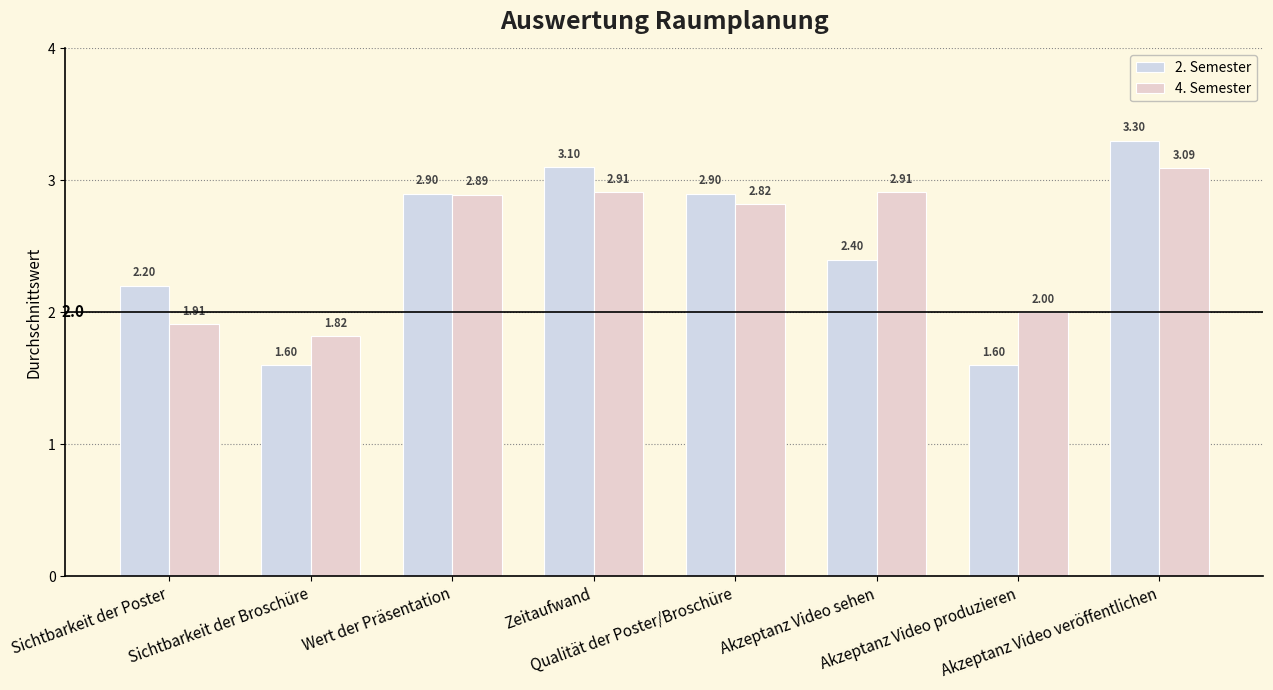

List the labels in order of 4. Semester value, smallest first.

Sichtbarkeit der Broschüre, Sichtbarkeit der Poster, Akzeptanz Video produzieren, Qualität der Poster/Broschüre, Wert der Präsentation, Zeitaufwand, Akzeptanz Video sehen, Akzeptanz Video veröffentlichen